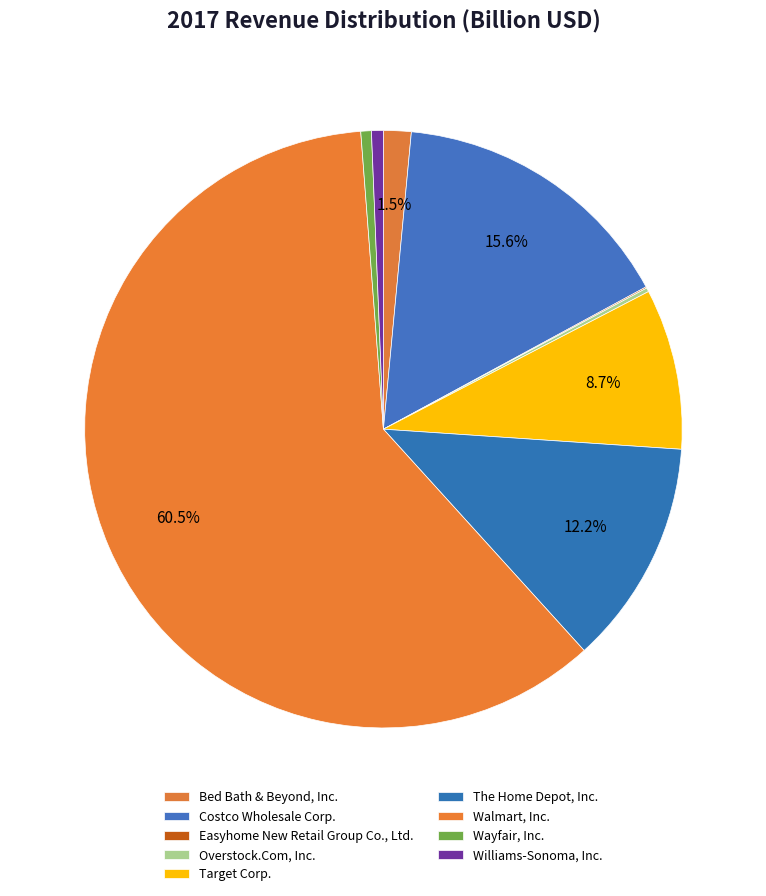

Is there any slice that represents more than half of the pie?

Yes